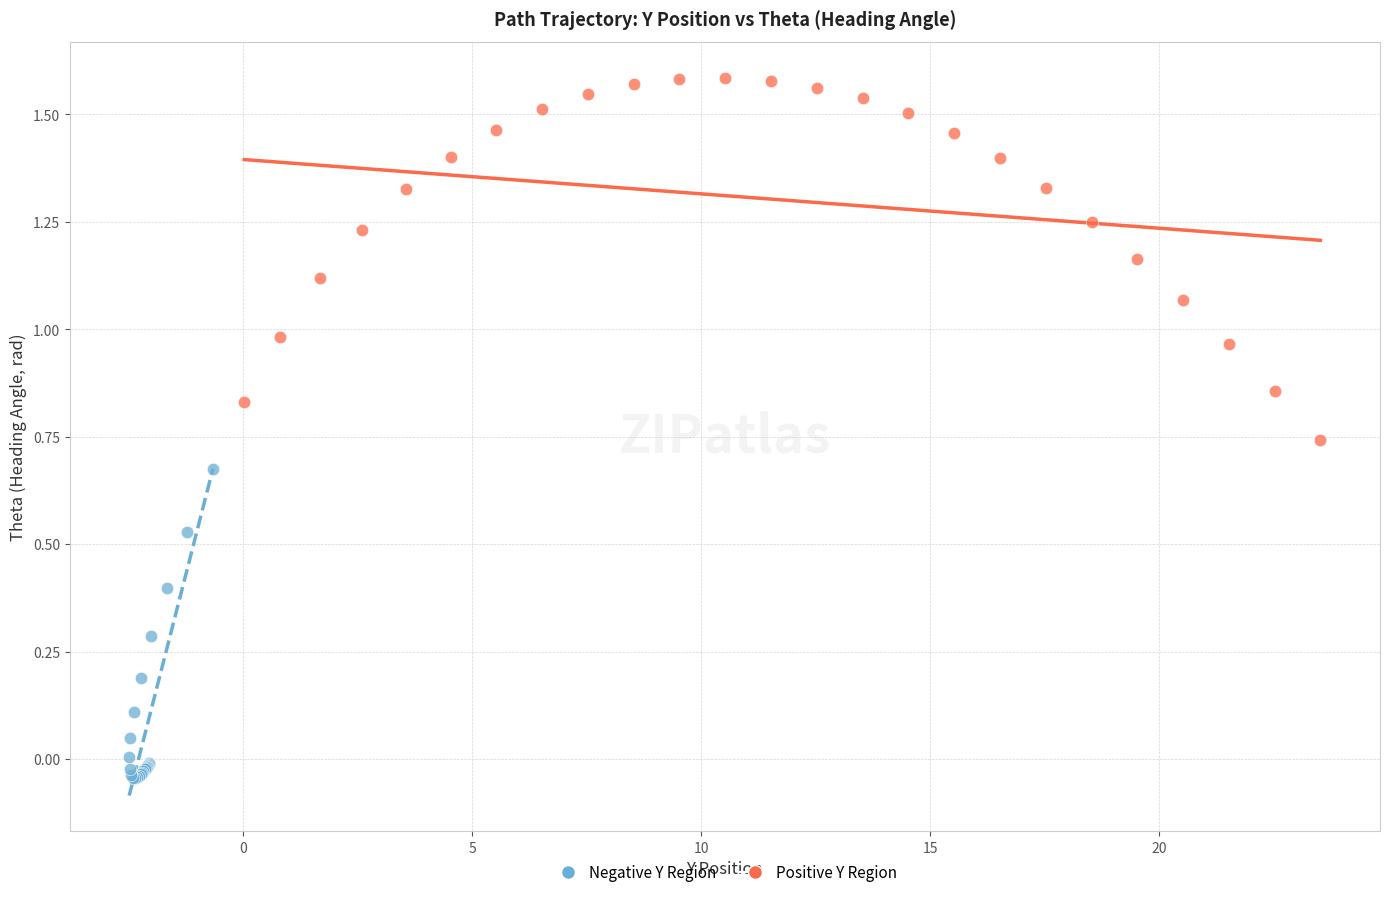

Which series contains the highest Y value?

Positive Y Region